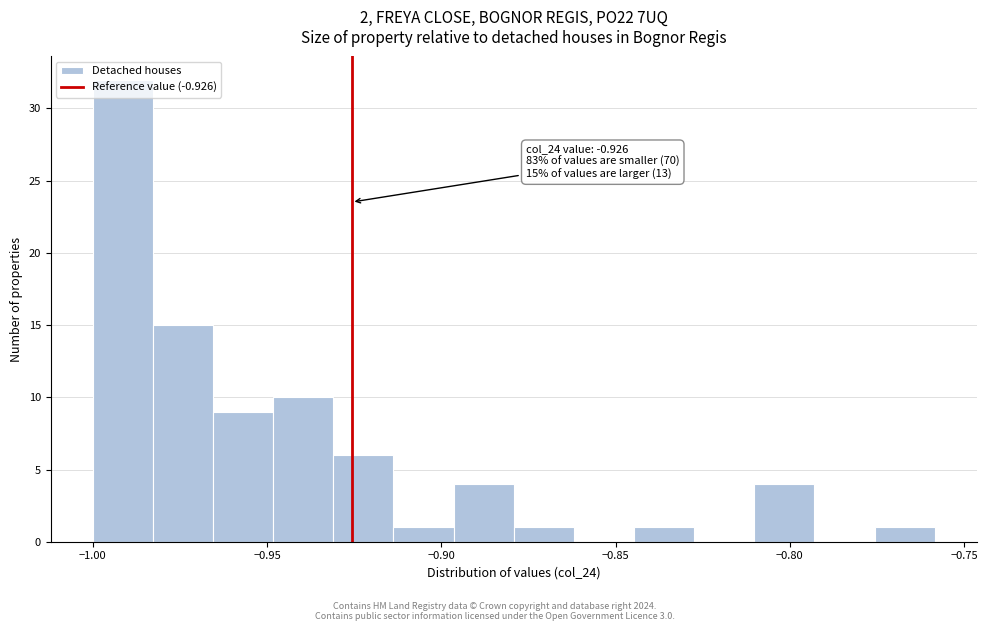

Around what value on the x-axis is the tallest bar? Give the approximate position of its centre, as read against the axis.

-0.990